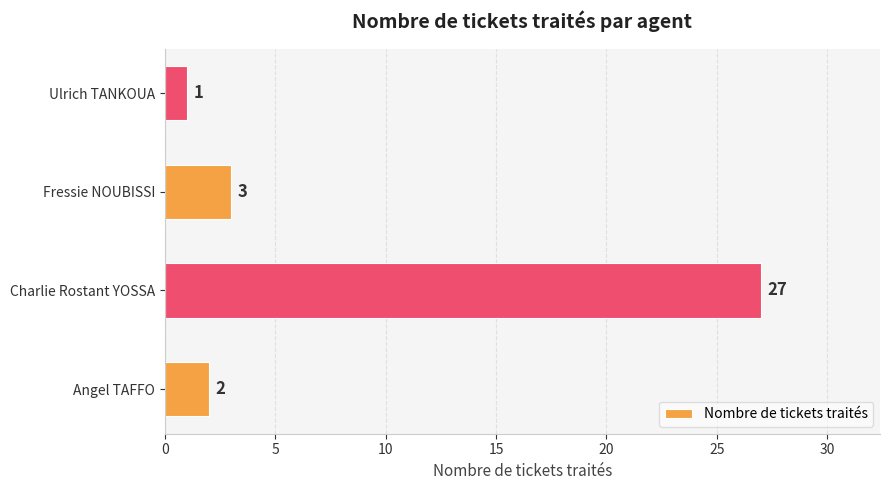

What is the difference between the maximum and minimum values?

26